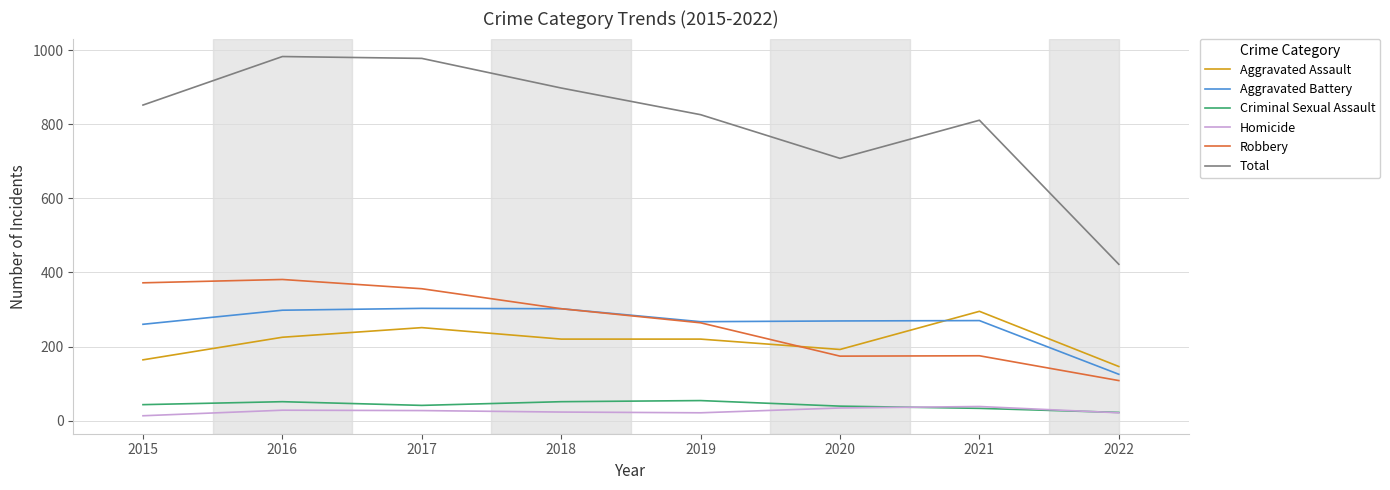

The value of Criminal Sexual Assault at 2021 is 33. True or false?

True